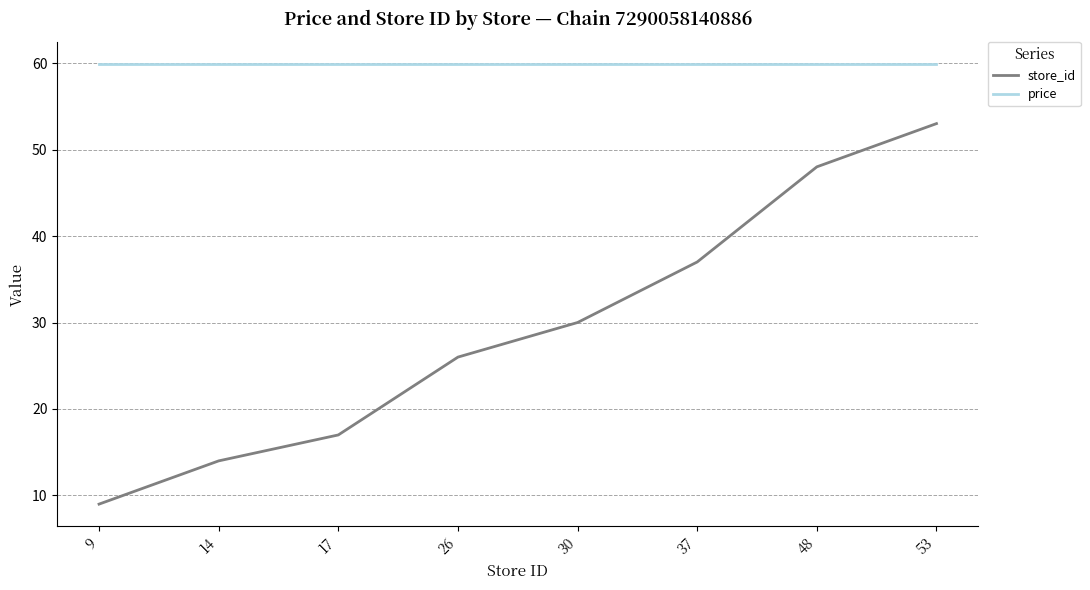

True or false: store_id has more than 0 points higher than both neighbors.

False